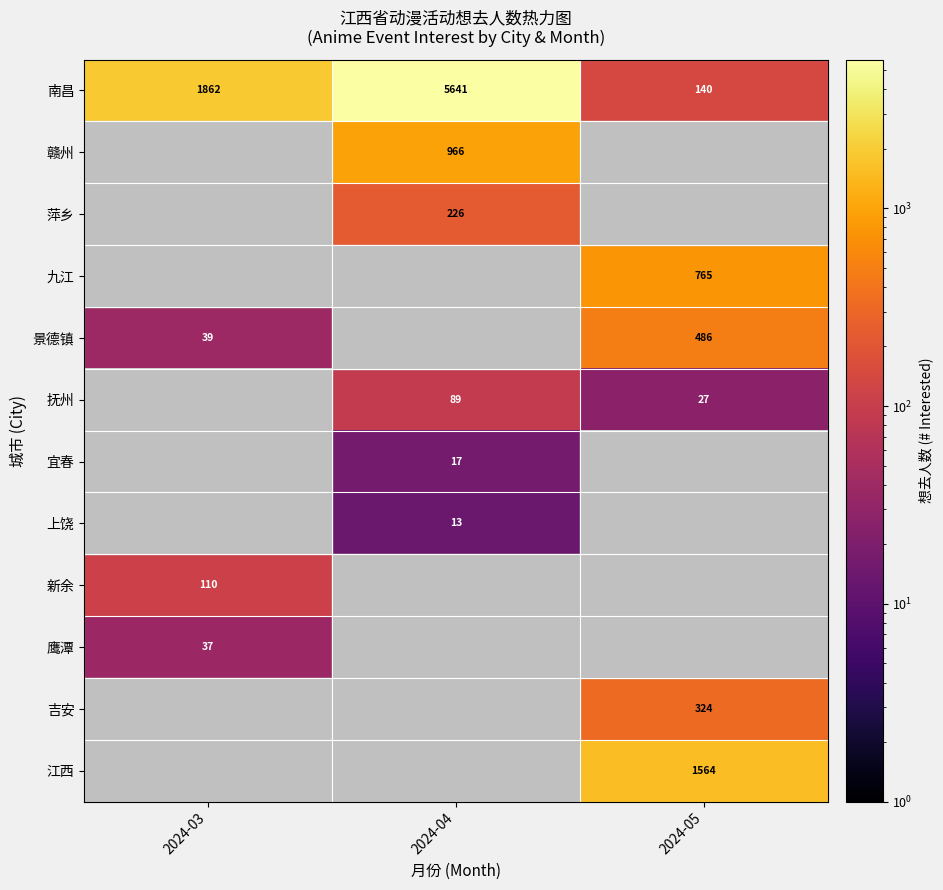

Is it true that 鹰潭 equals 37 at 2024-03?

True